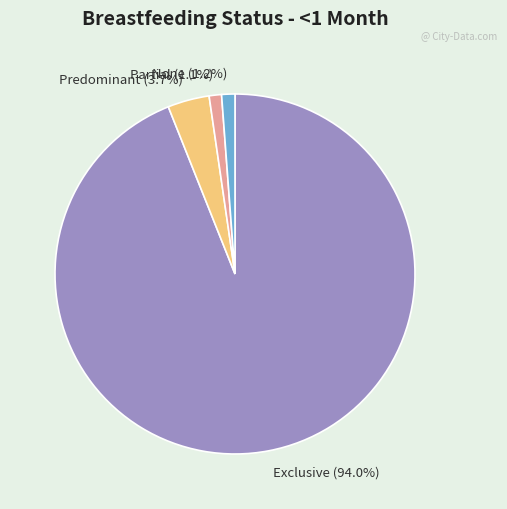

Is there a majority slice in this chart?

Yes